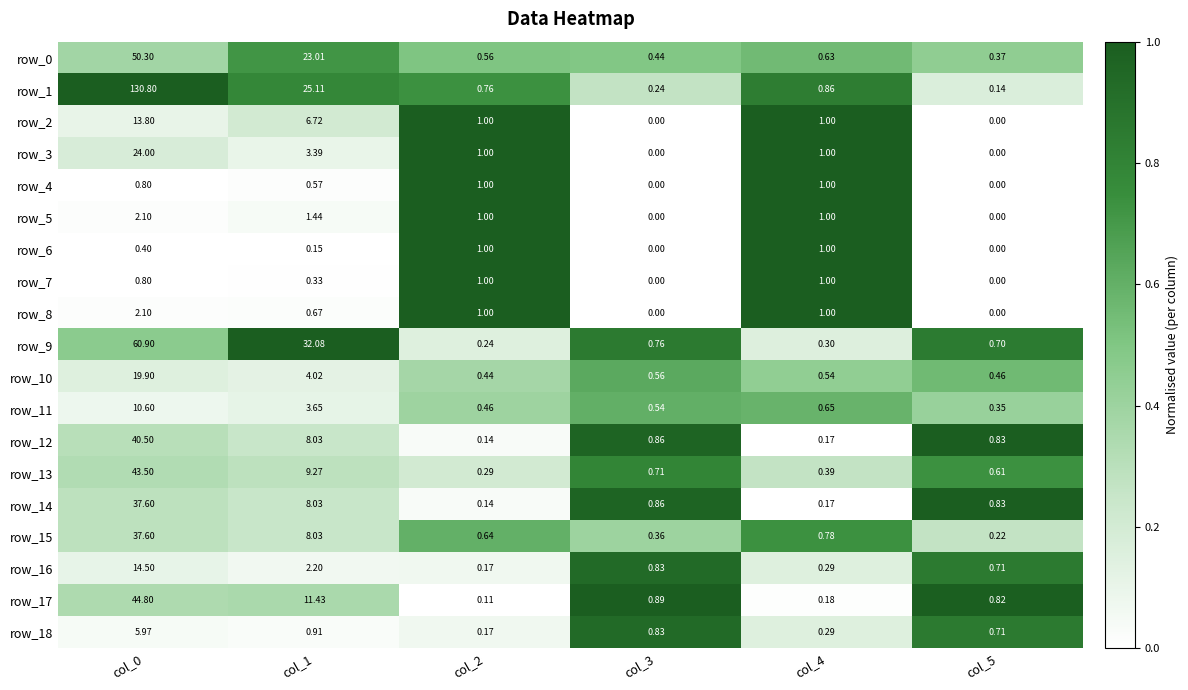

At how many categories does at least one series exceed 0?

6